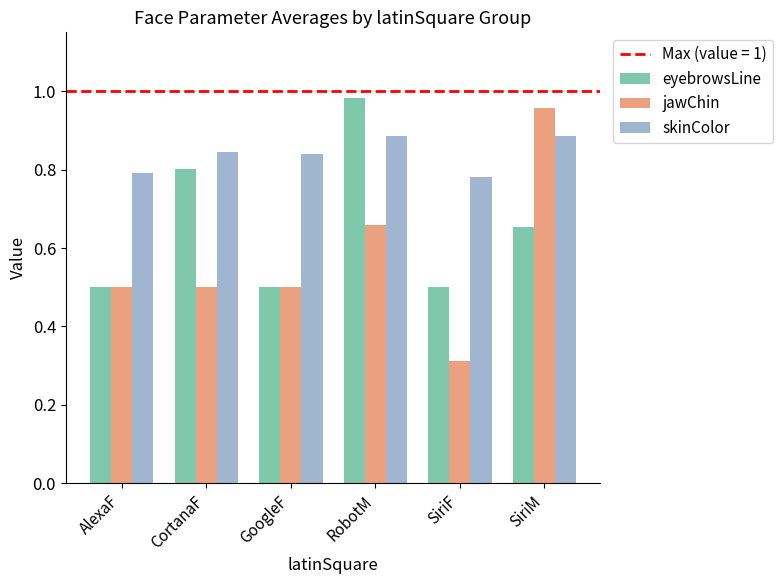

What is the sum of the skinColor values at SiriM and CortanaF?

1.7